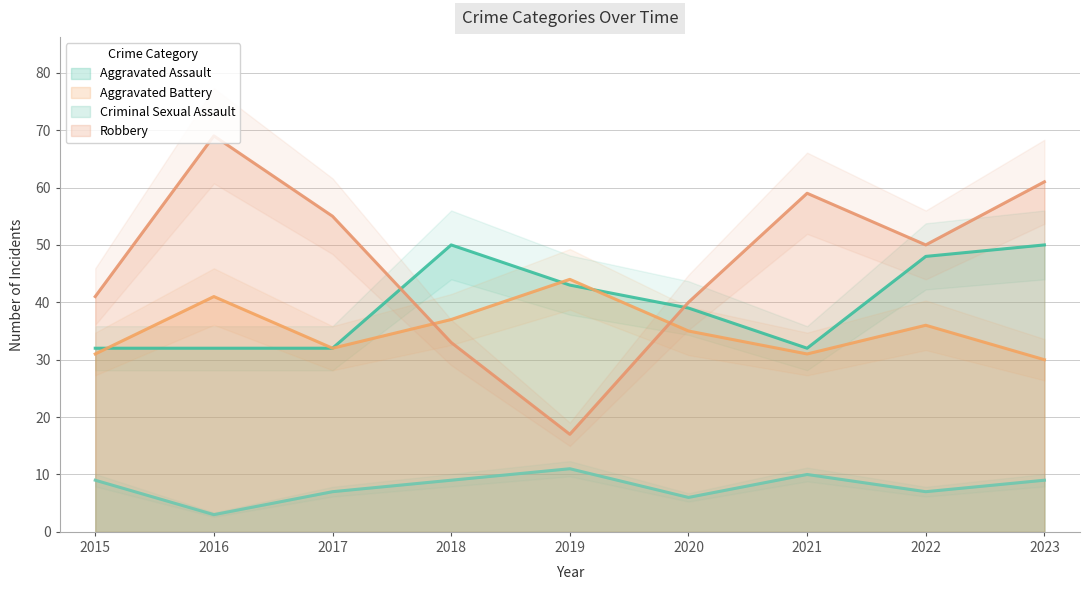

What is the average value of the Criminal Sexual Assault series?

8